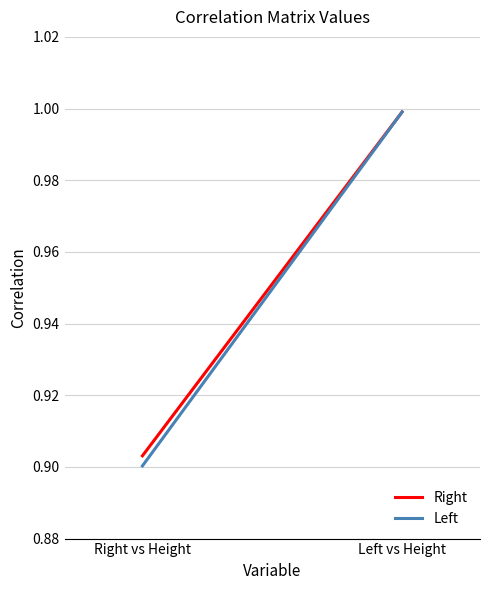

Rank the series by their maximum value, from lowest to highest.

Right, Left